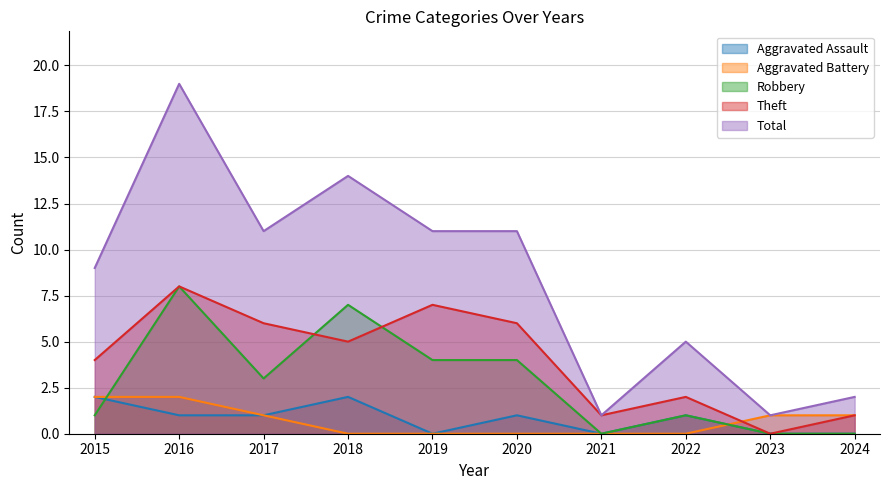

What is the spread (max minus min) of values at 2022?

5